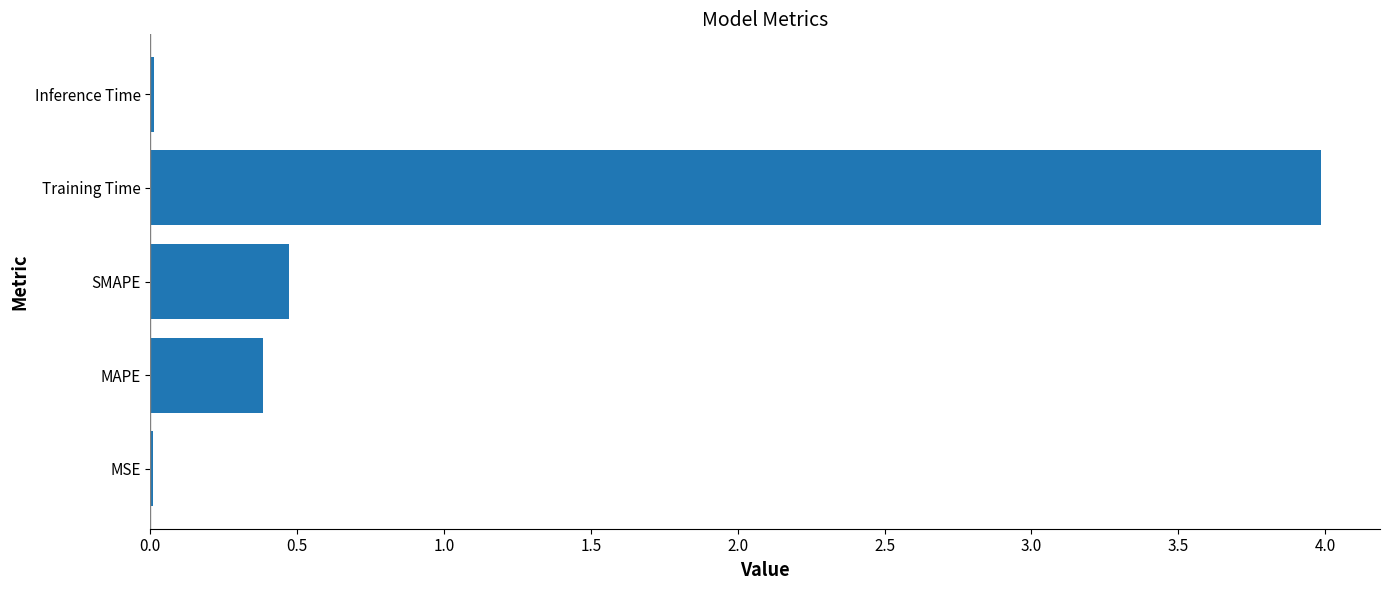

What is the sum of all values?

4.9